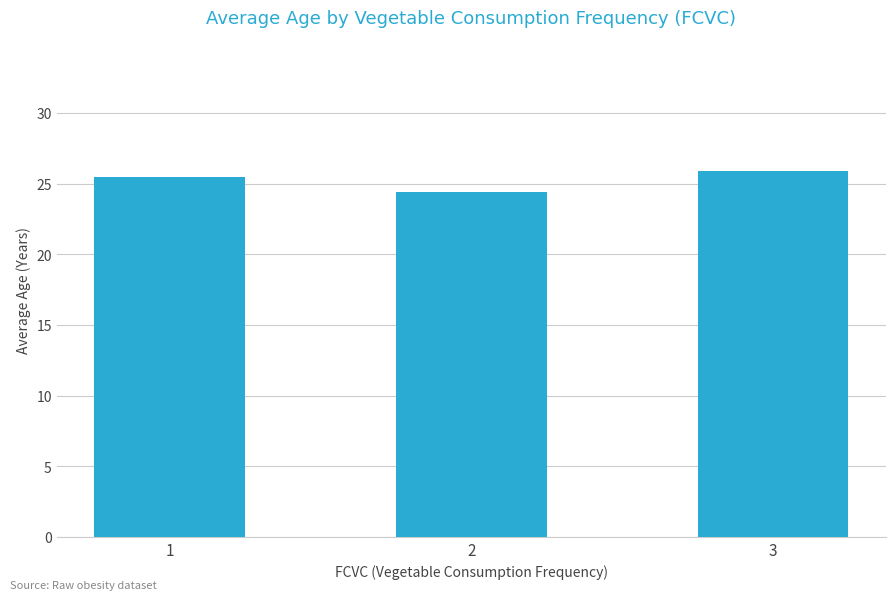

What is the sum of the values at 3 and 2?

50.3